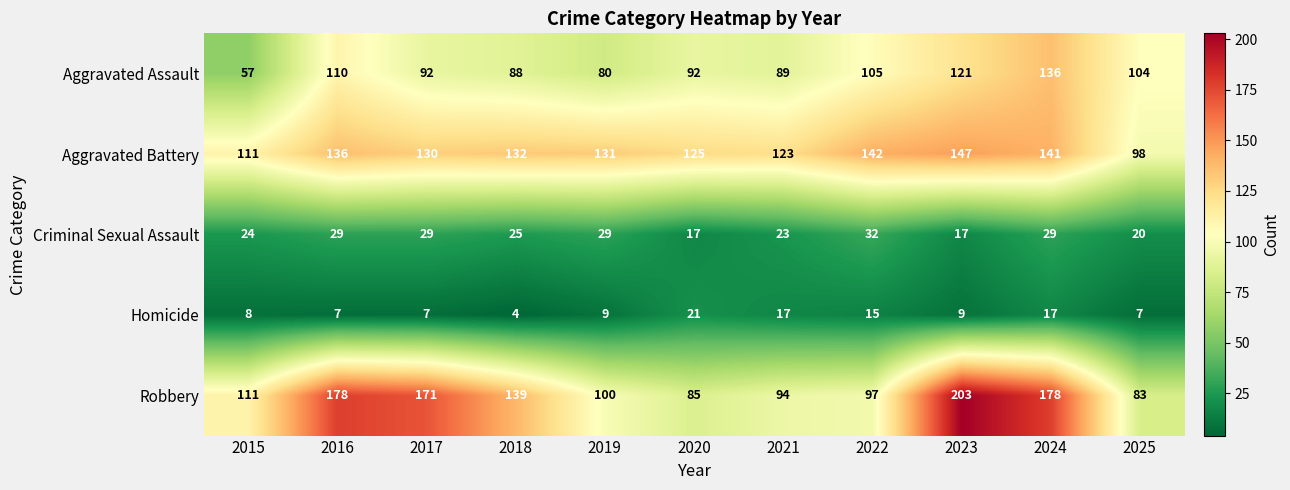

At 2021, list the series in order from largest to smallest.

Aggravated Battery, Robbery, Aggravated Assault, Criminal Sexual Assault, Homicide